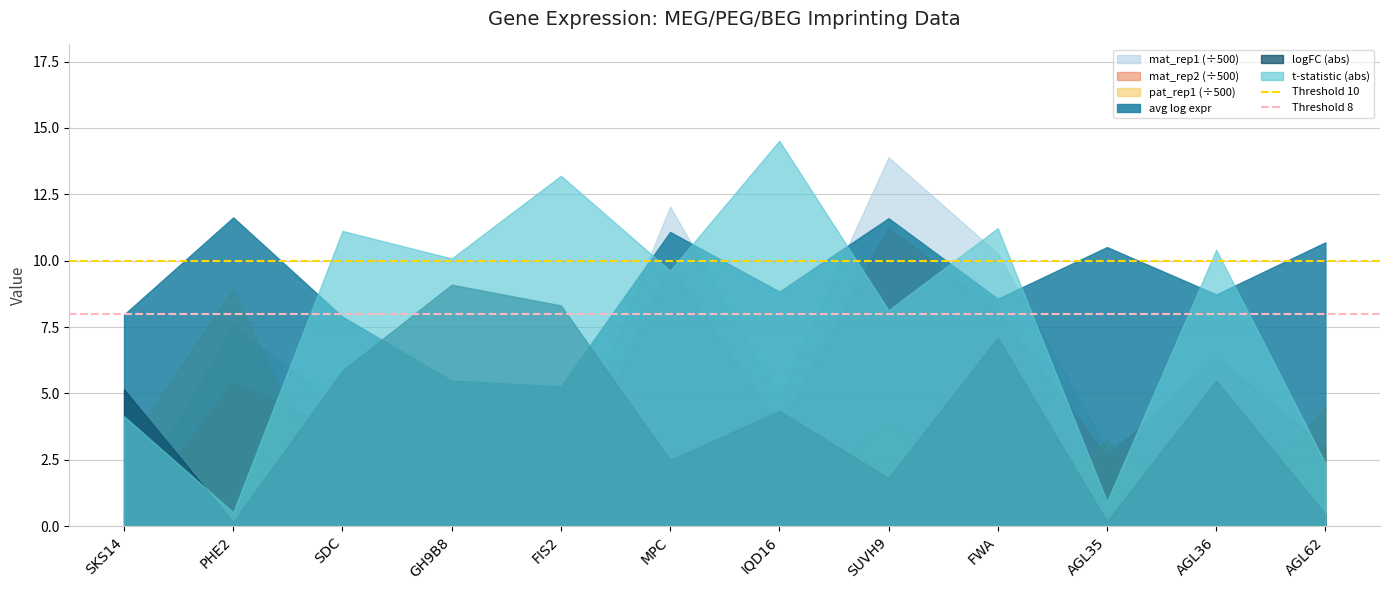

At which label is Threshold 8 closest to 8?

SKS14